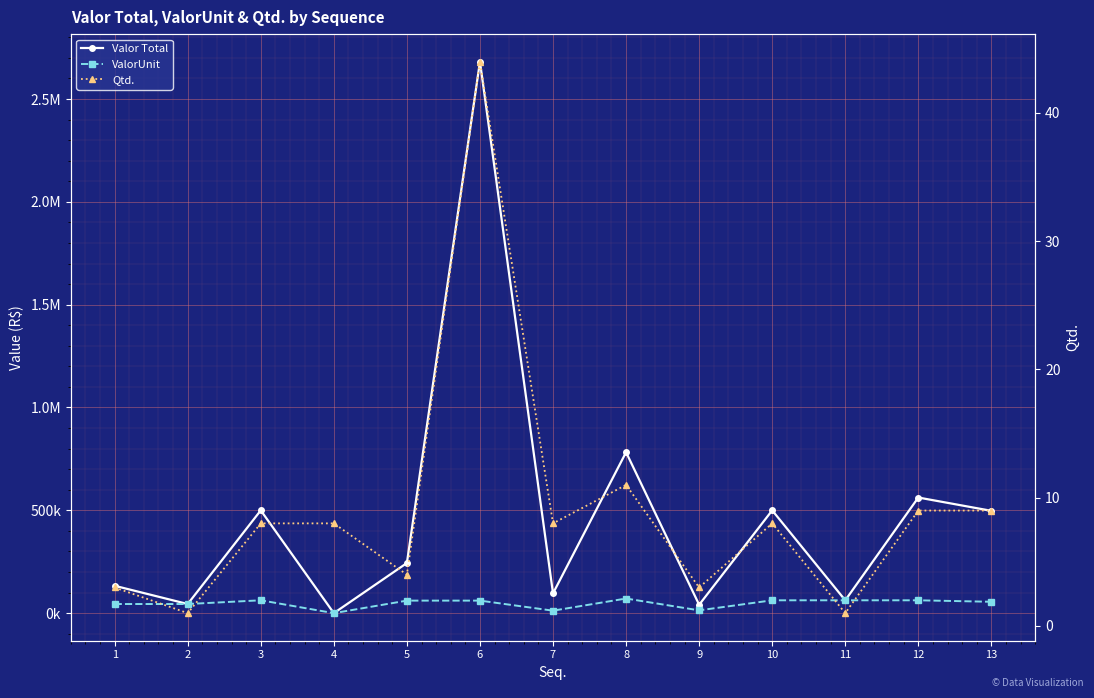

Reading right to left, extract all data points from this chart.

Valor Total: 497542.5	562236.5	62470.7	499765.8	40772.2	782410.2	96209.4	2681536.0	243776.0	0.0	499765.8	44377.3	133132.0
ValorUnit: 55282.5	62470.7	62470.7	62470.7	13590.7	71128.2	12026.2	60944.0	60944.0	0.0	62470.7	44377.3	44377.3
Qtd.: 9.0	9.0	1.0	8.0	3.0	11.0	8.0	44.0	4.0	8.0	8.0	1.0	3.0